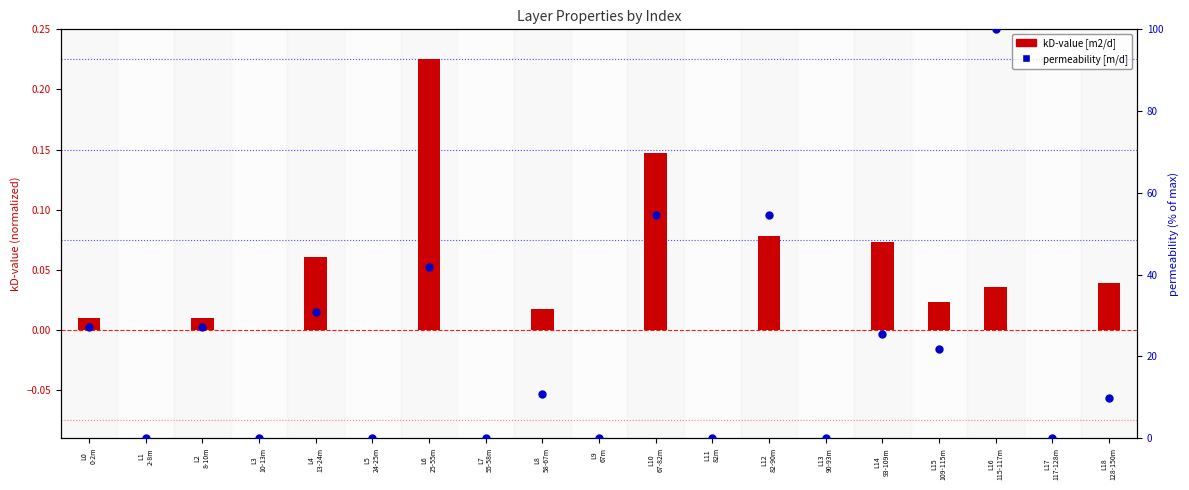

Is the value of kD-value [m2/d] at L16
115-117m greater than the value of permeability [m/d] at L12
82-90m?

No